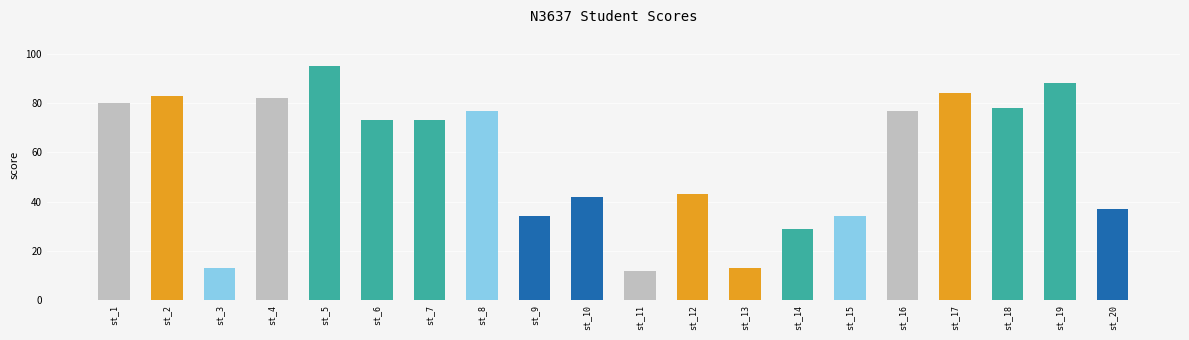

The chart shows a value of 18 at st_14. True or false?

False